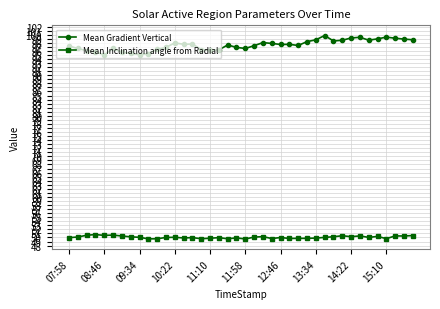

How many series are shown in this chart?

2